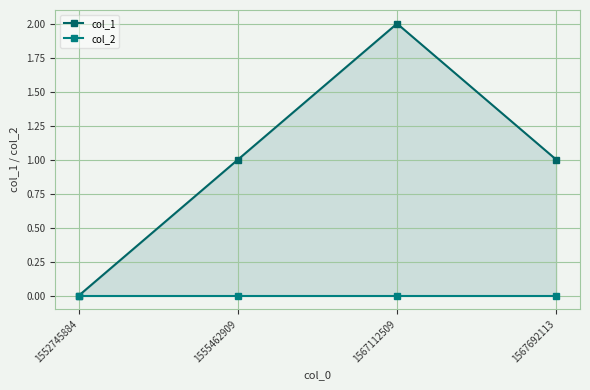

True or false: col_2 and col_1 cross at least once.

False